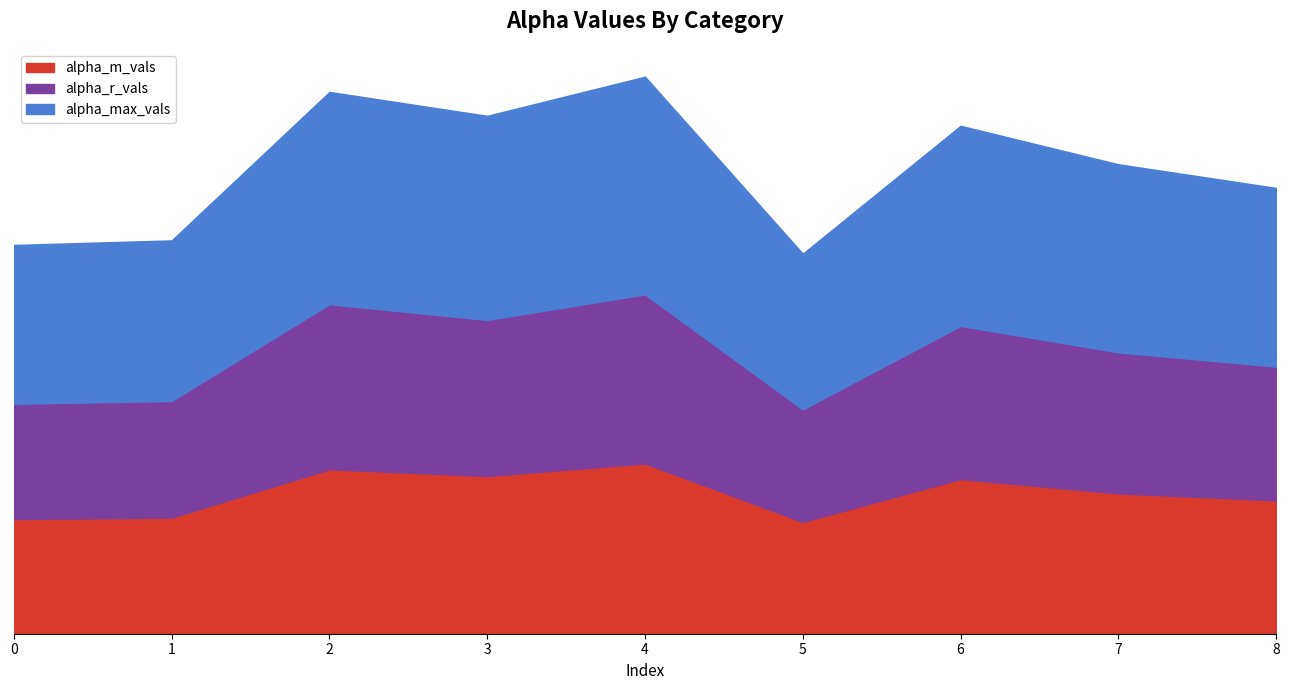

Which series has the widest spread of values?

alpha_max_vals